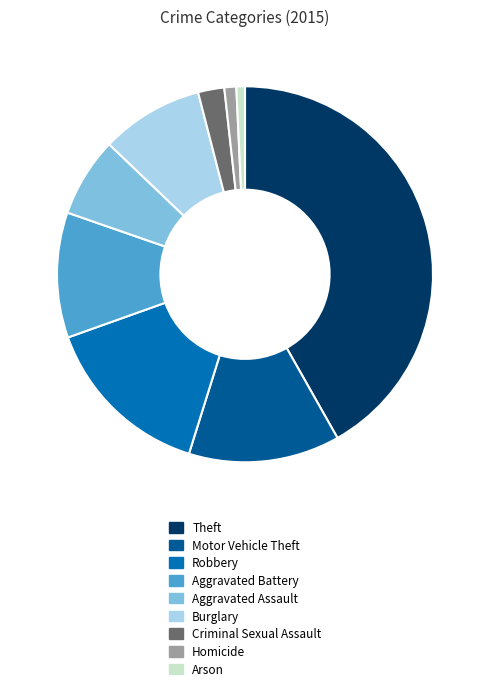

Which has a higher value, Burglary or Criminal Sexual Assault?

Burglary